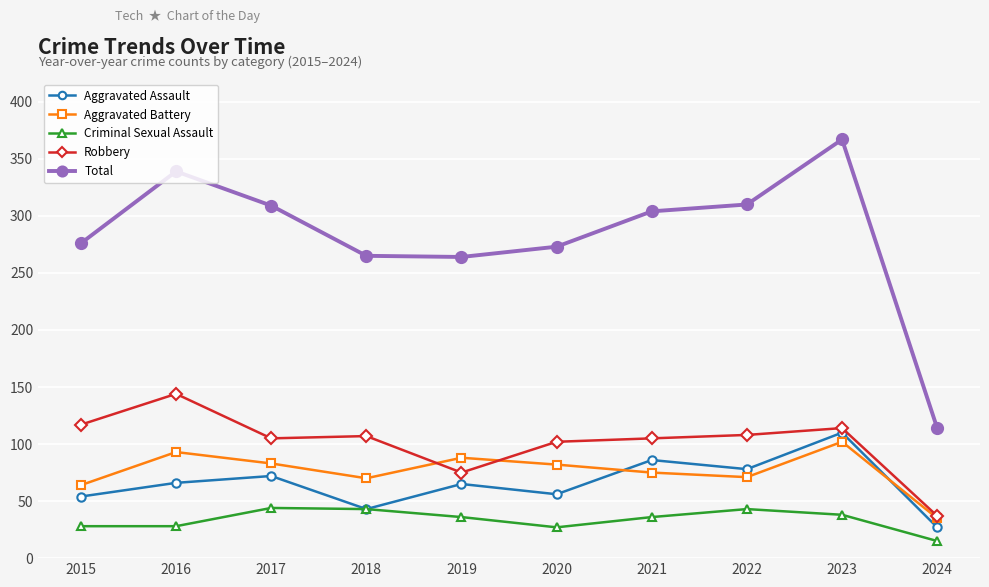

The Aggravated Assault series shows 187 at 2023. True or false?

False